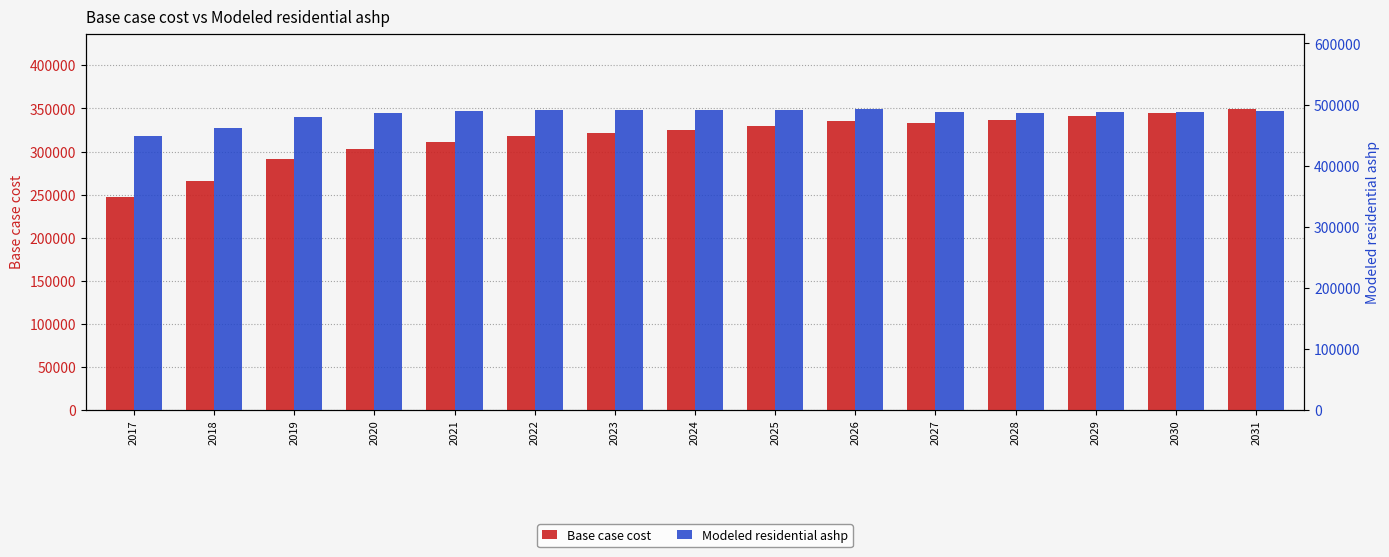

Rank the series by their average value, from lowest to highest.

Base case cost, Modeled residential ashp